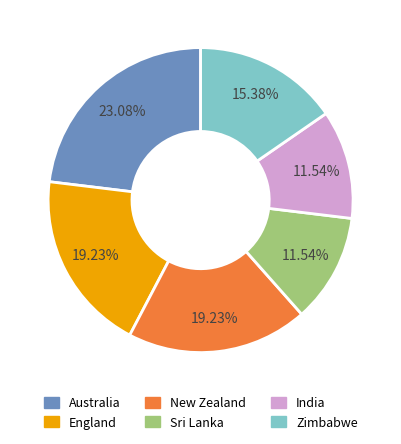

Which category has the biggest portion of the pie?

Australia